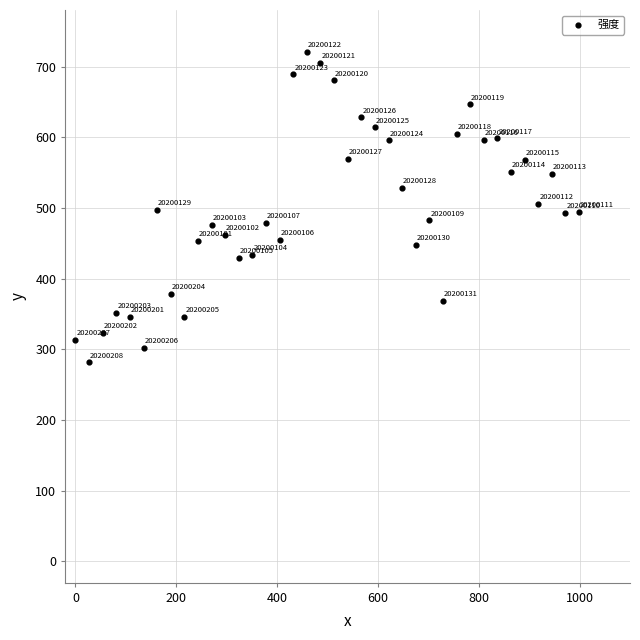

What Y value in the scatter plot is closest to 500?

497.1